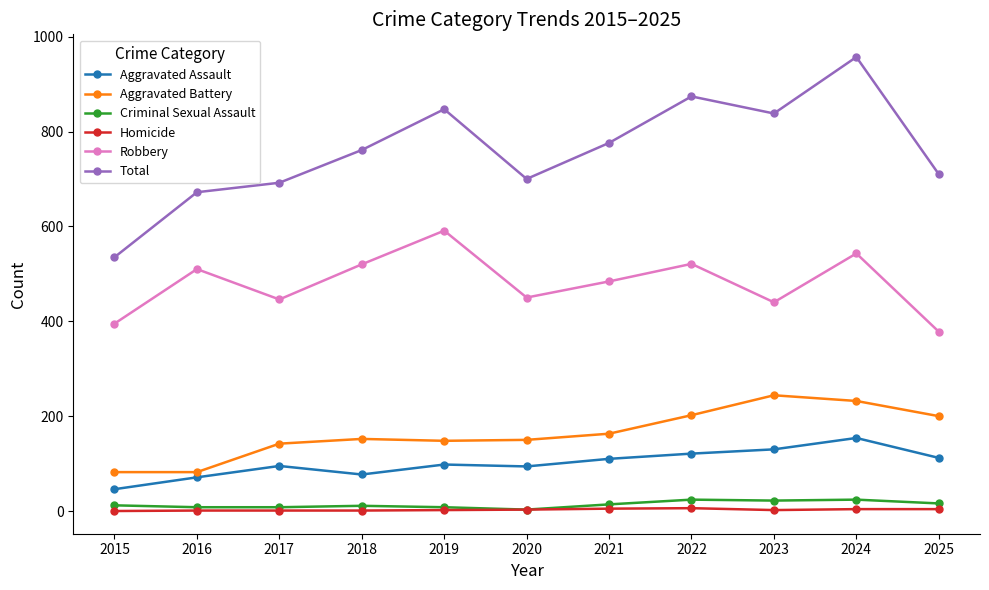

Read the Total value at 2019, to the nearest 10.

850